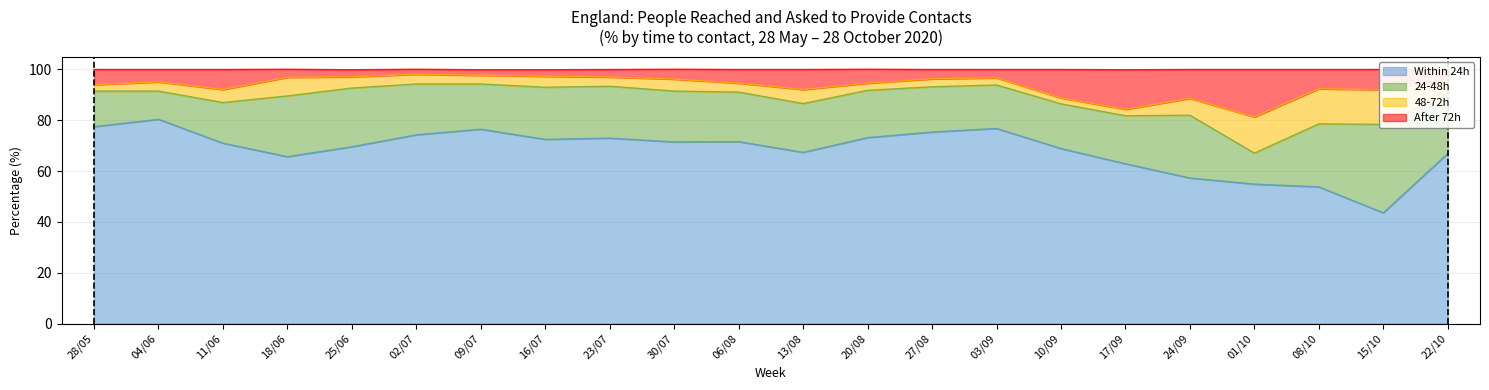

What is the sum of the Within 24h values at 27/08 and 25/06?

145.0